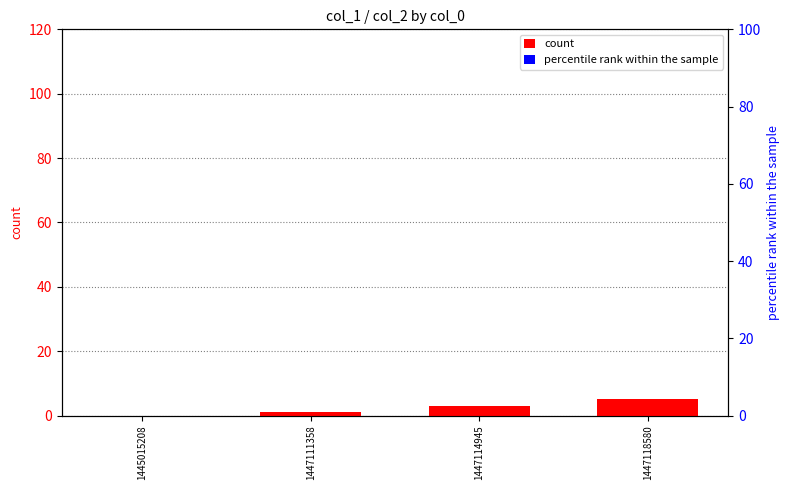

Between 1445015208 and 1447111358, which is larger?

1447111358